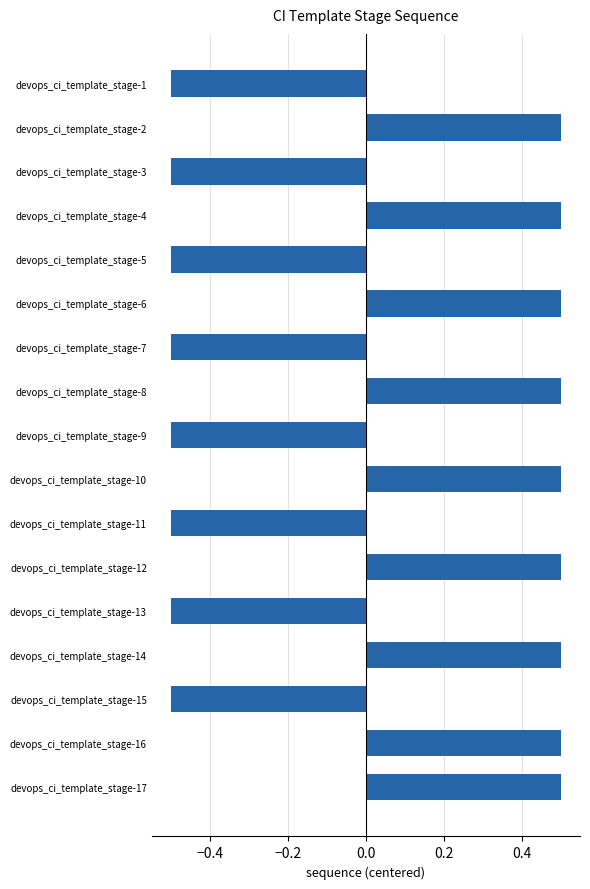

What is the value of the 11th bar from the top?

-0.5